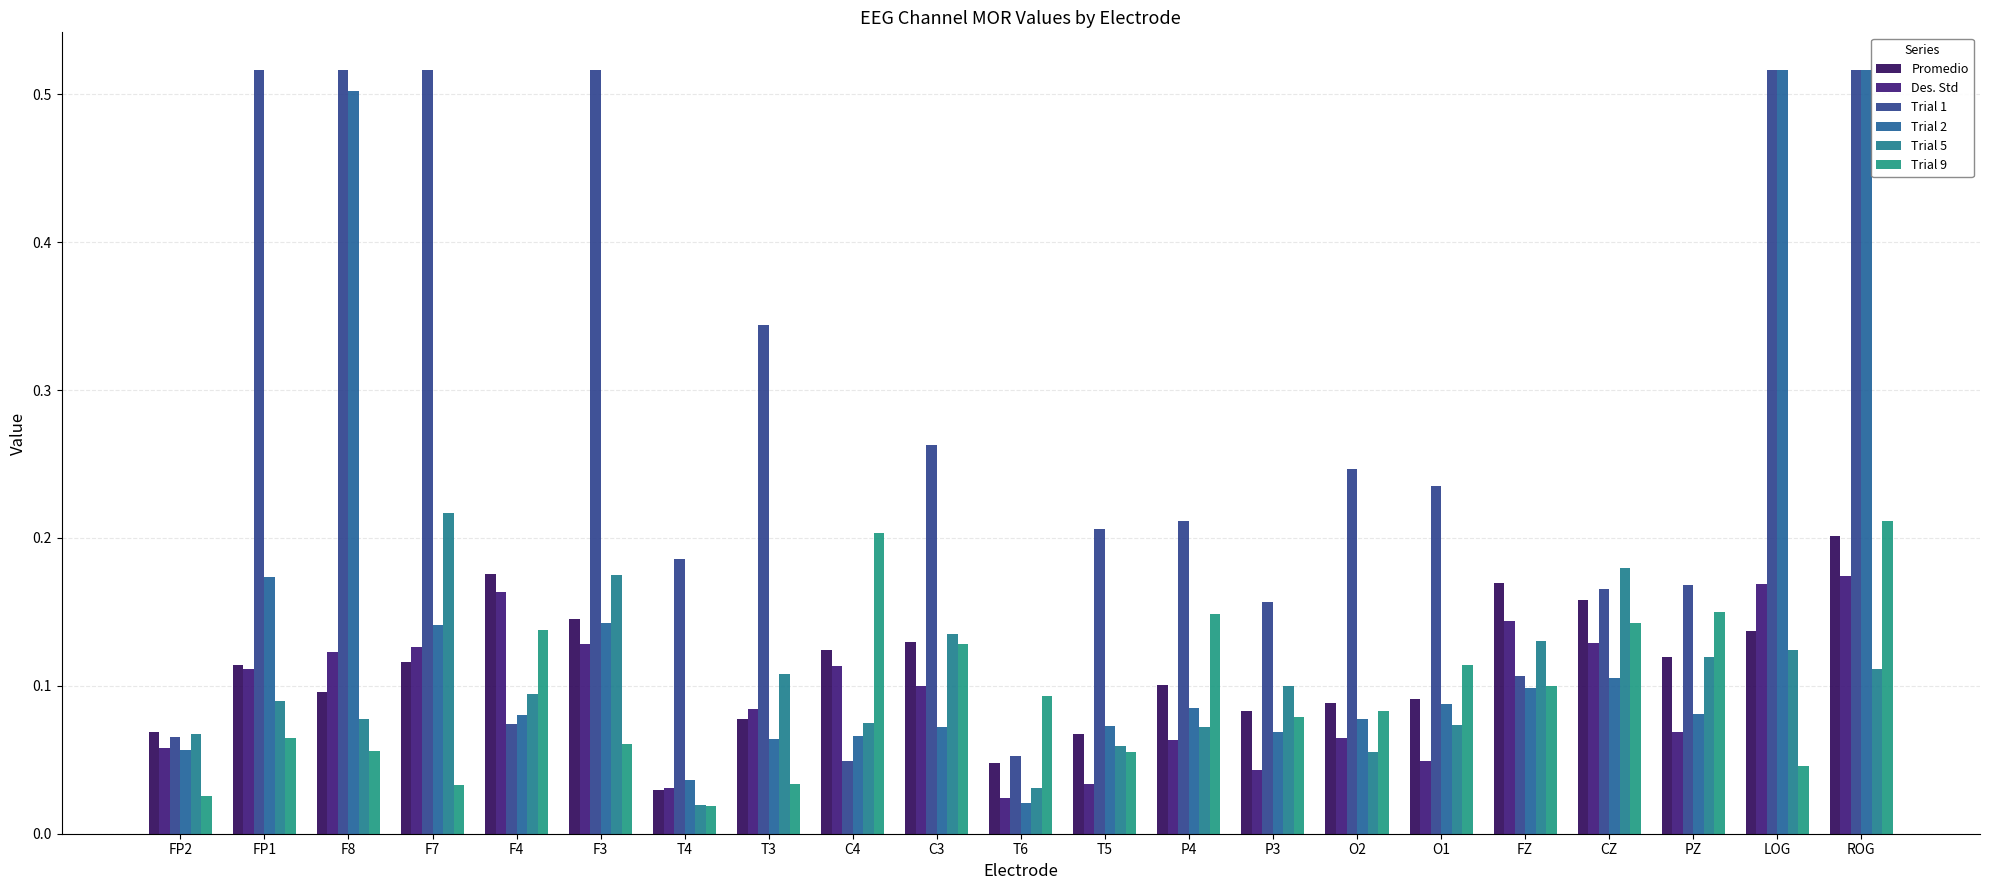

What is the difference between the Trial 9 values at ROG and LOG?

0.2